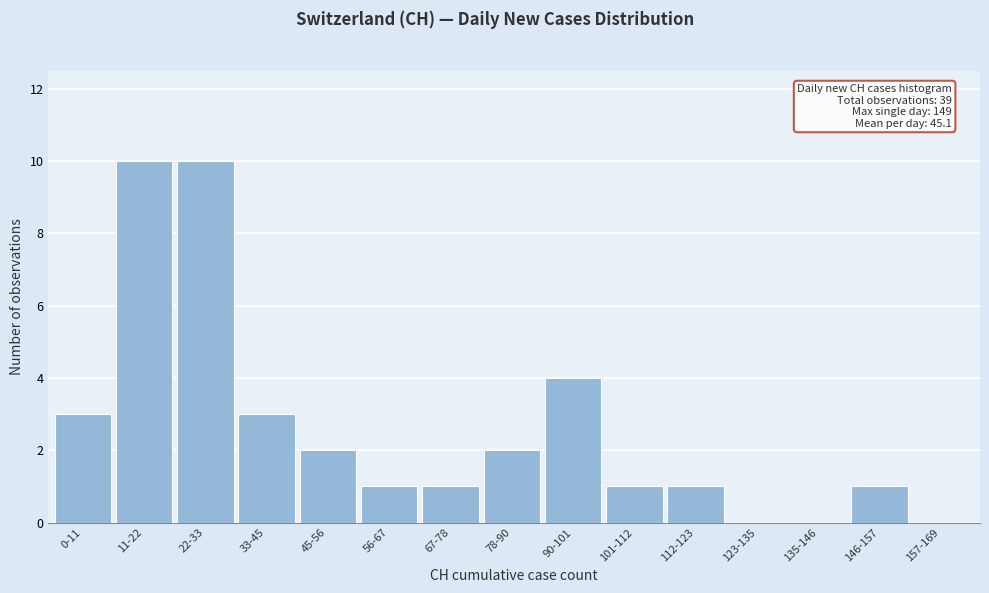

Reading left to right, what are all the values shown in this chart?

0-11=3	11-22=10	22-33=10	33-45=3	45-56=2	56-67=1	67-78=1	78-90=2	90-101=4	101-112=1	112-123=1	123-135=0	135-146=0	146-157=1	157-169=0